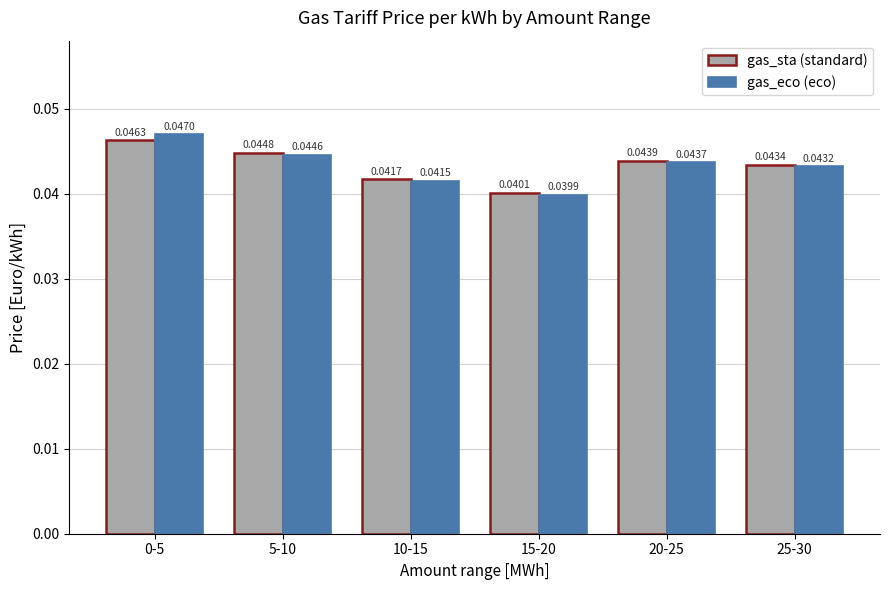

Is the value of gas_eco (eco) at 0-5 greater than the value of gas_sta (standard) at 5-10?

Yes